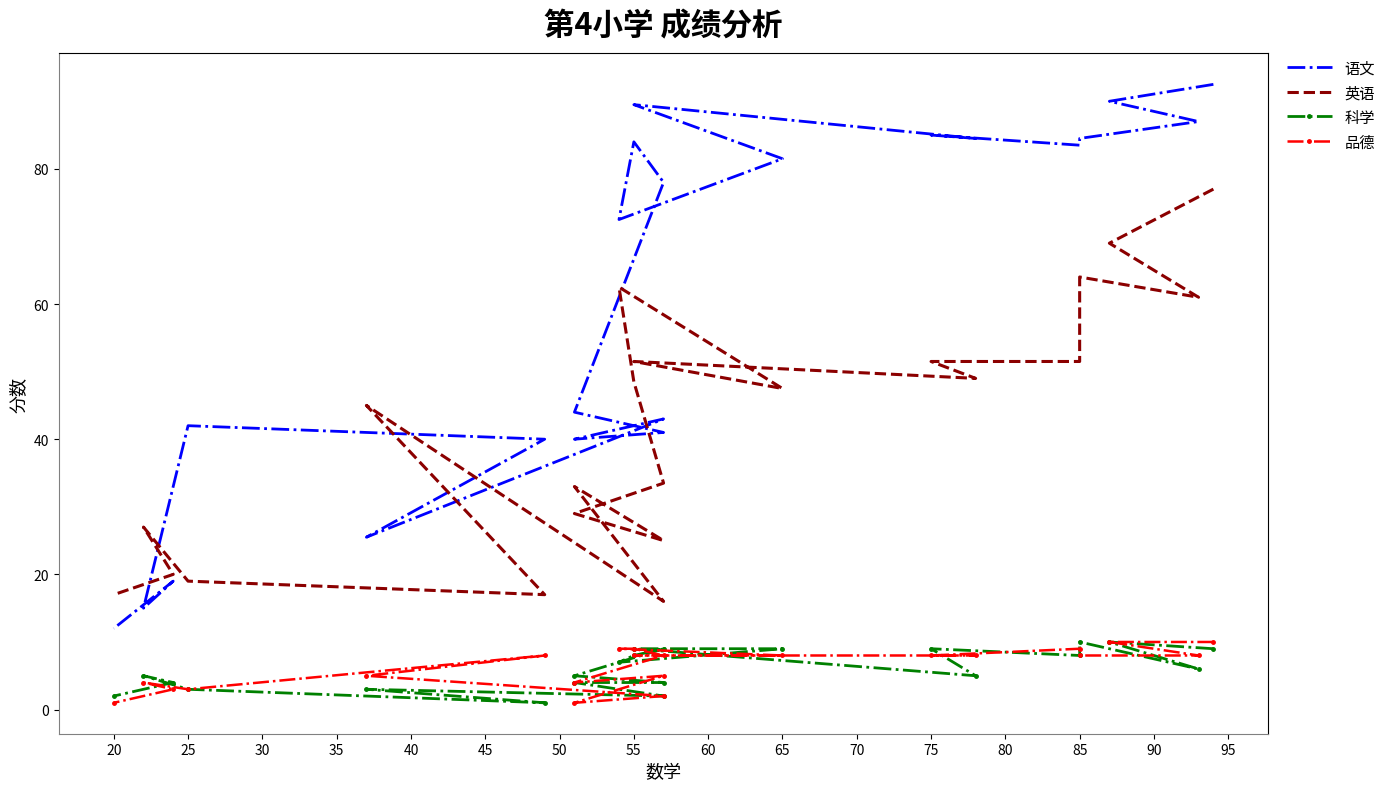

True or false: 英语 has more than 1 interior local peaks.

True